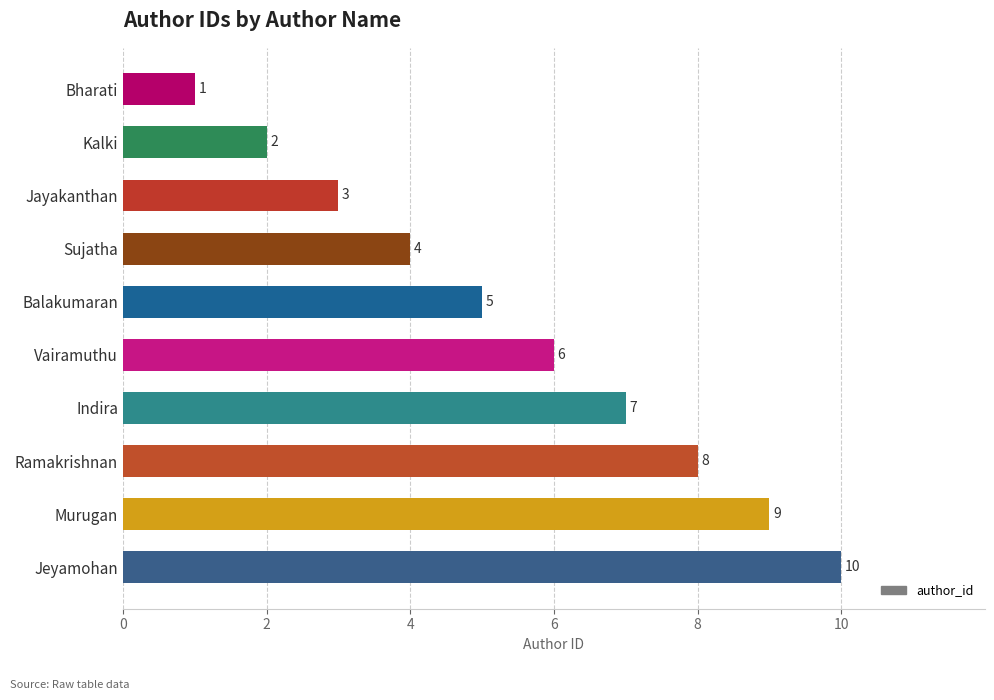

List the labels in order of value, smallest first.

Bharati, Kalki, Jayakanthan, Sujatha, Balakumaran, Vairamuthu, Indira, Ramakrishnan, Murugan, Jeyamohan